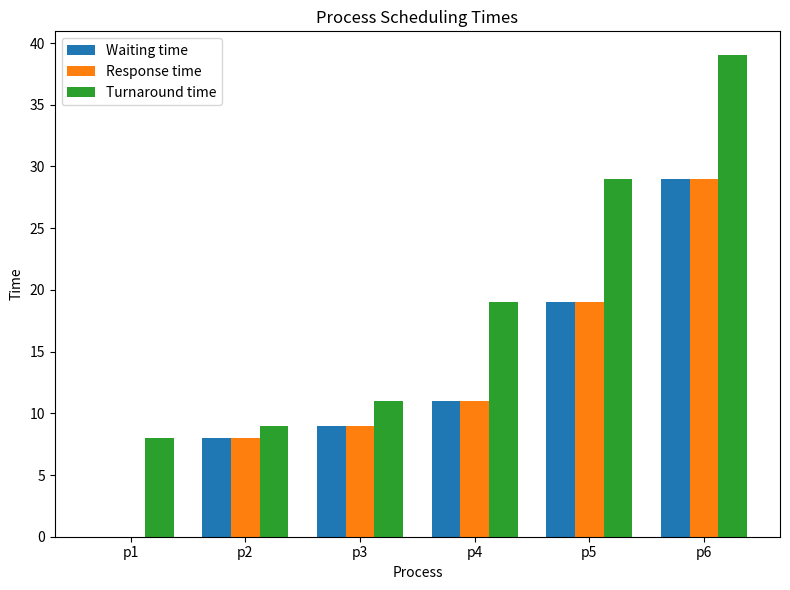

Reading right to left, list all the values displayed in this chart.

Waiting time: 29	19	11	9	8	0
Response time: 29	19	11	9	8	0
Turnaround time: 39	29	19	11	9	8